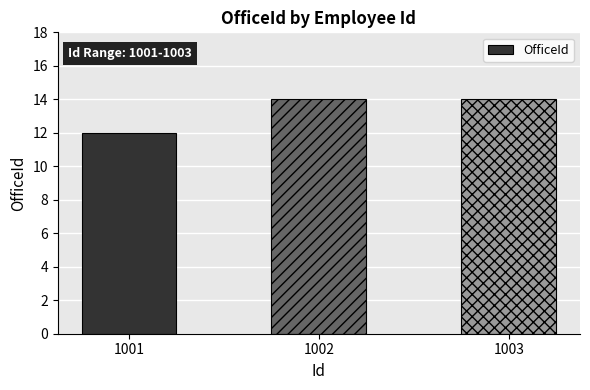

What is the value of the 2nd bar from the left?

14